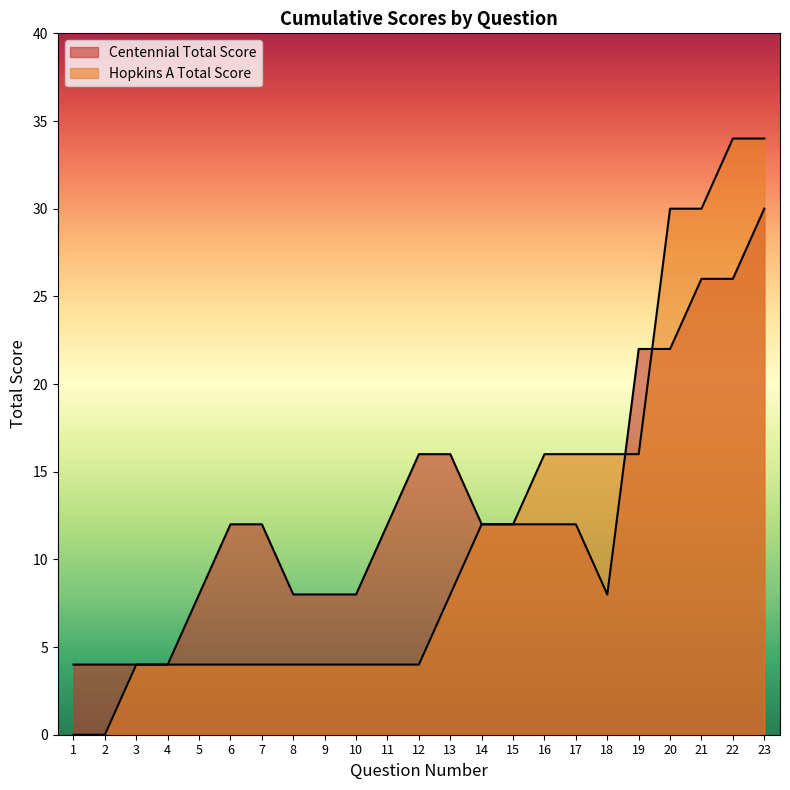

Rank the series by their average value, from highest to lowest.

Centennial Total Score, Hopkins A Total Score